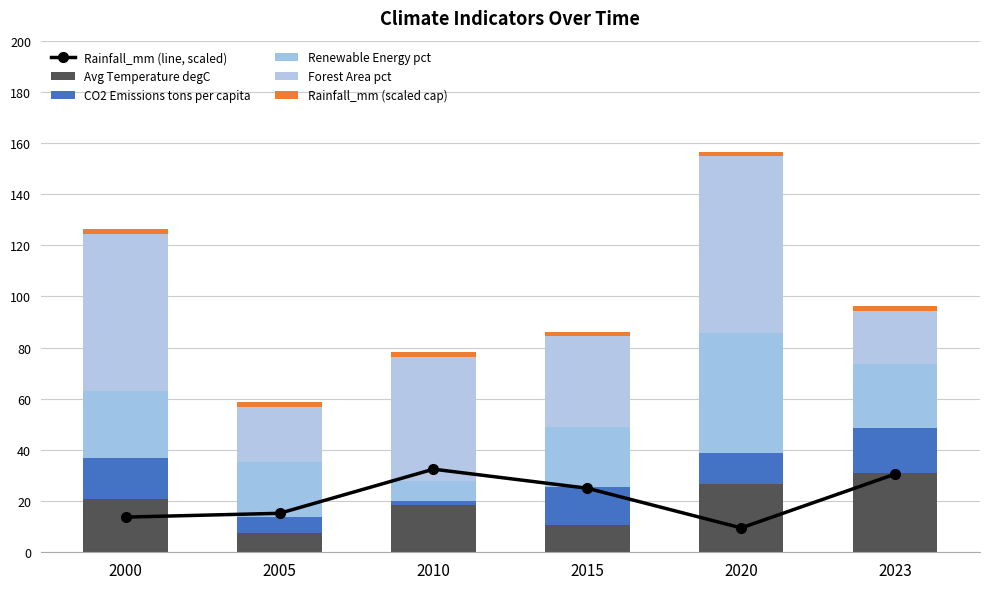

At which category is the sum across all series the highest?

2020